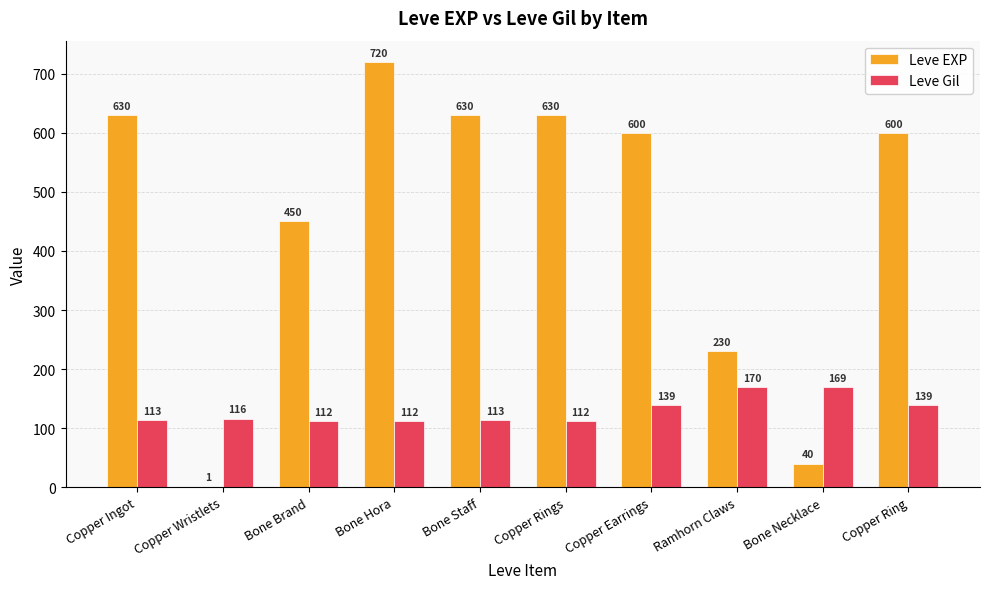

Where is Leve EXP nearest to the value 360?

Bone Brand